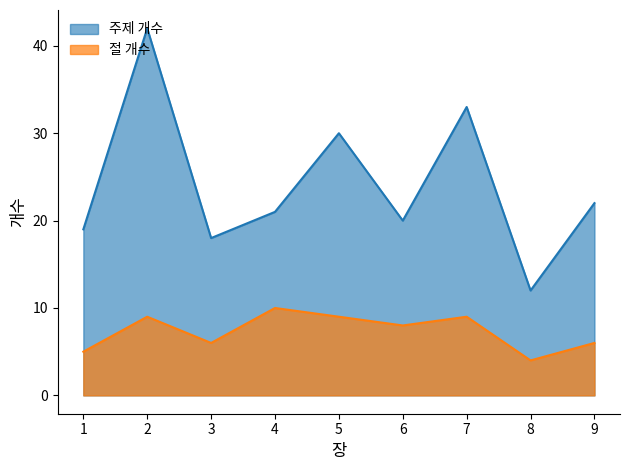

In 주제 개수, how many points are higher than both neighbors (excluding endpoints)?

3